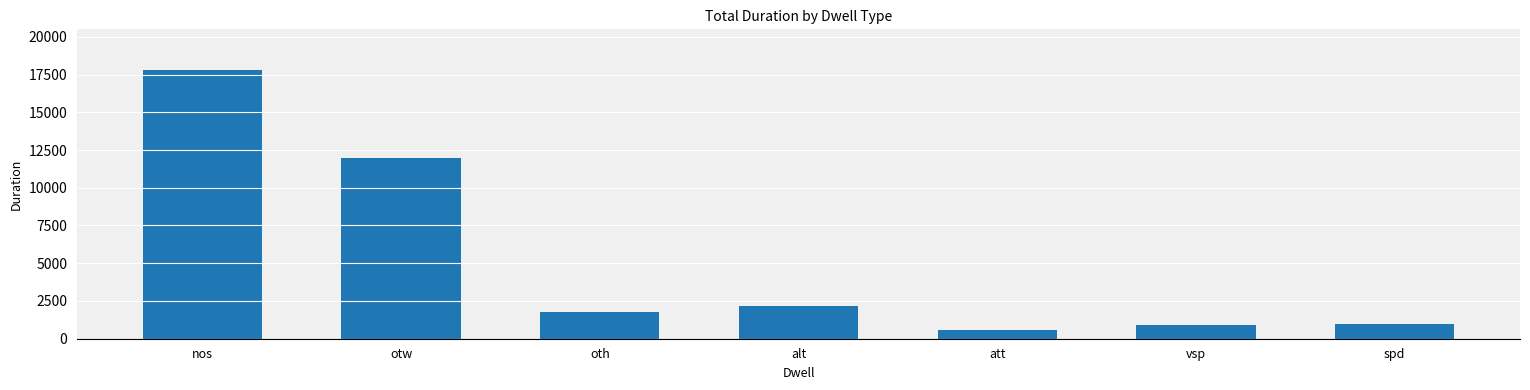

How many series are shown in this chart?

1